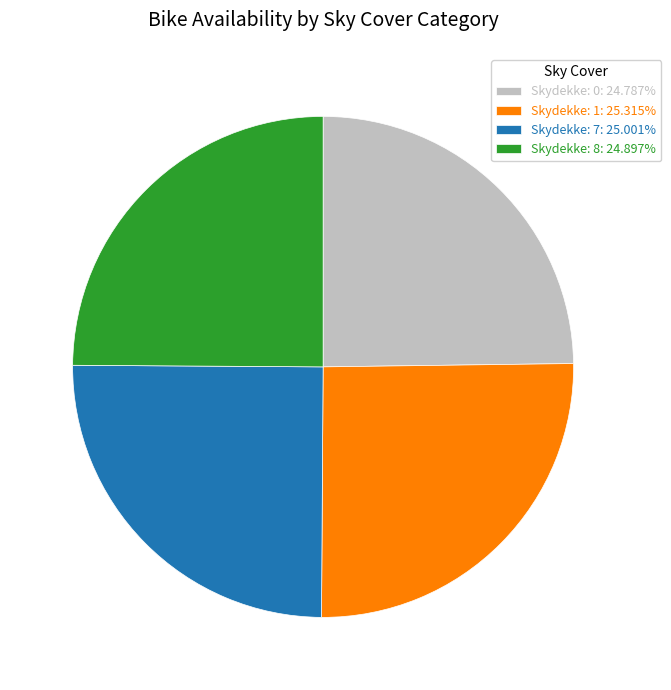

Count the number of slices in the pie.

4